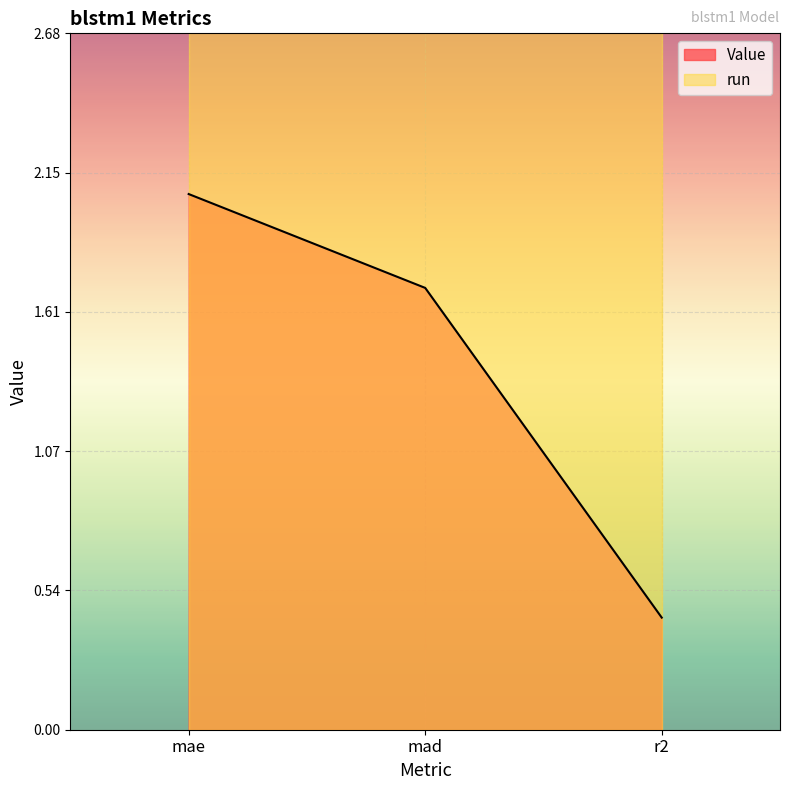

What is the change in value from mae to mad?

-0.4